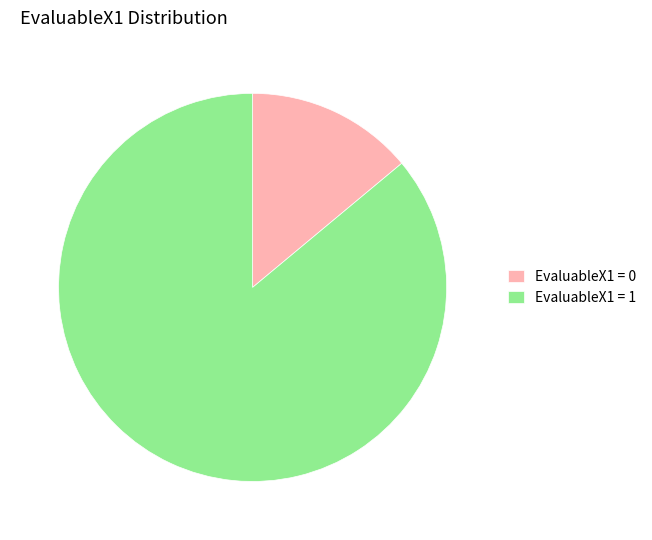

Combined, do EvaluableX1 = 1 and EvaluableX1 = 0 account for over 50%?

Yes